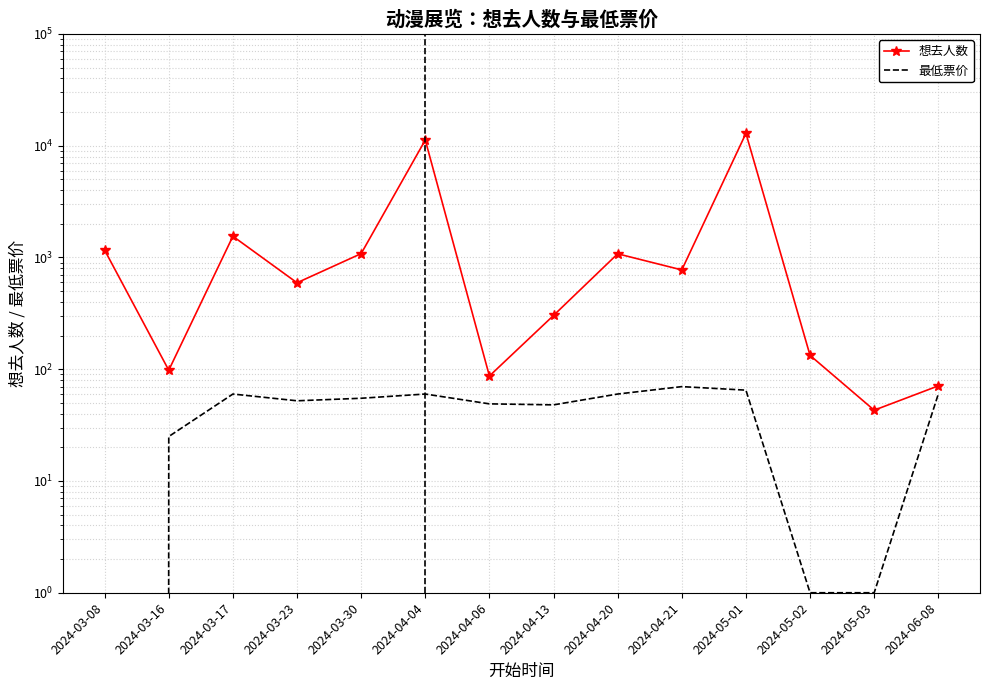

Rank the series at 2024-05-01 from highest to lowest value.

想去人数, 最低票价